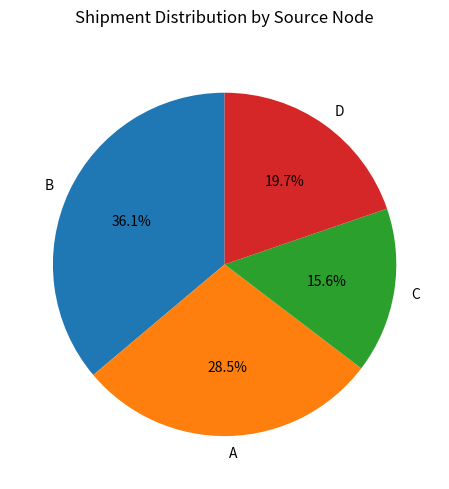

What percentage is NOT represented by C?

84.4%